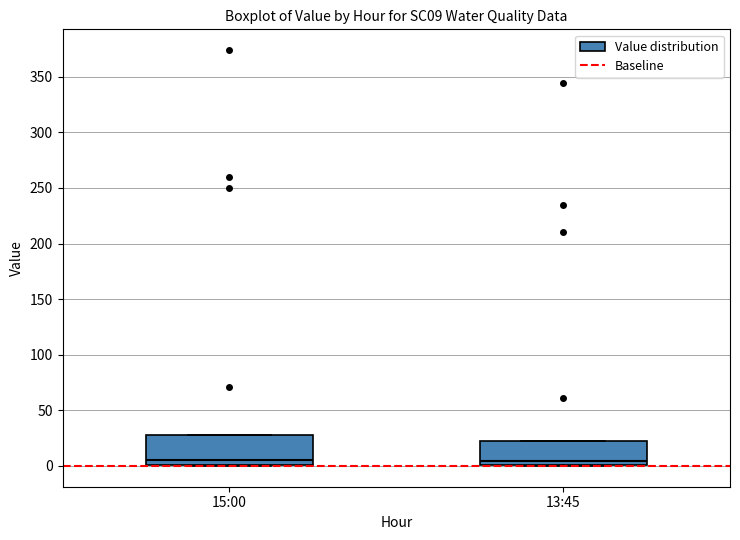

Where is the upper edge of the box for 15:00 on the y-axis? The values are not printed on the chart, so give them approximately, as read against the axis.

30